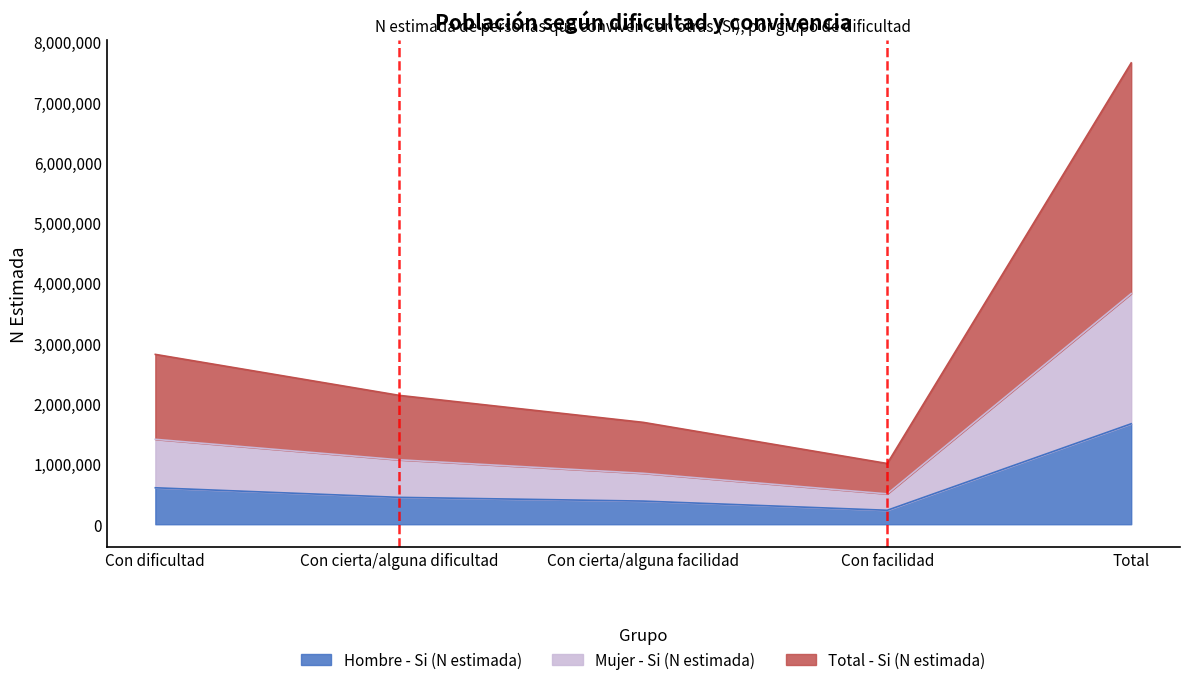

List the series in order of their overall mean, highest first.

Total - Si (N estimada), Mujer - Si (N estimada), Hombre - Si (N estimada)